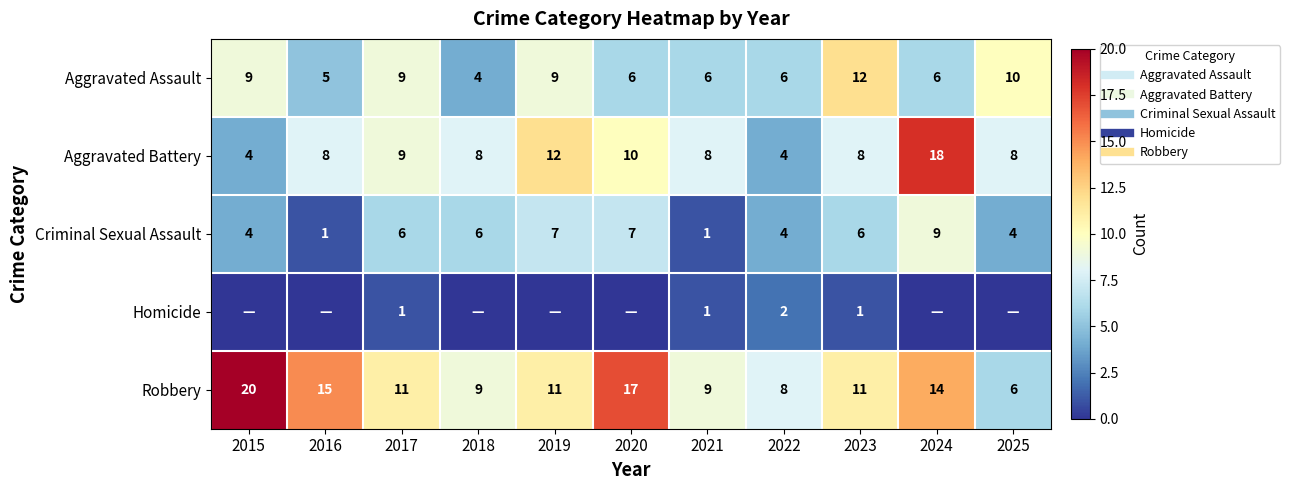

What is the difference between the maximum and second lowest values in the Robbery series?

12